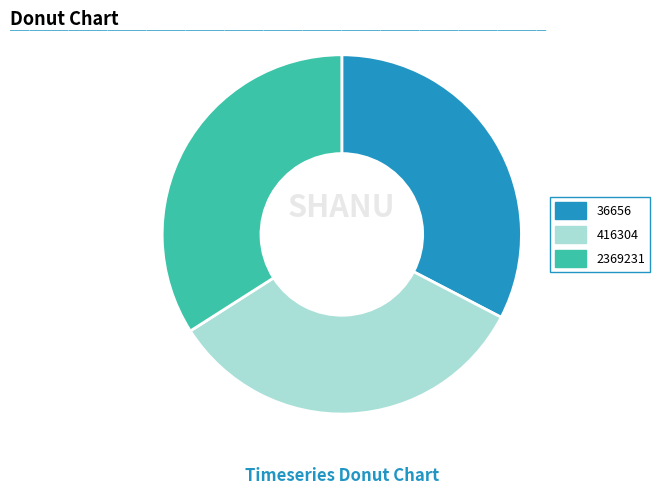

Is it true that 2369231 is 34% of the pie?

True